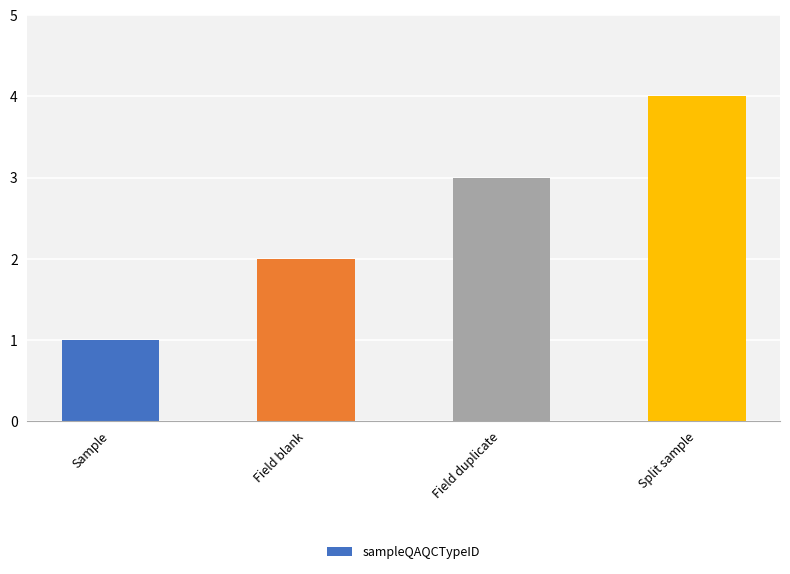

What is the label of the 1st bar from the left?

Sample